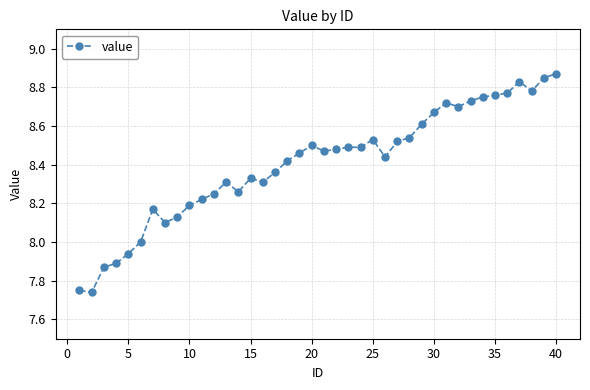

Count the number of categories in the chart.

40